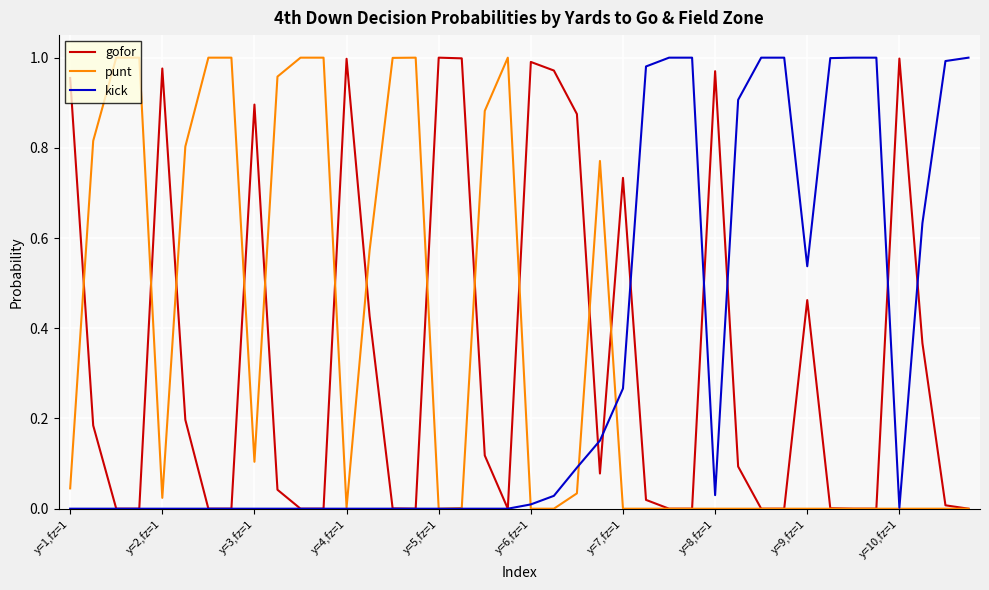

Which series has the largest range (max minus min)?

gofor